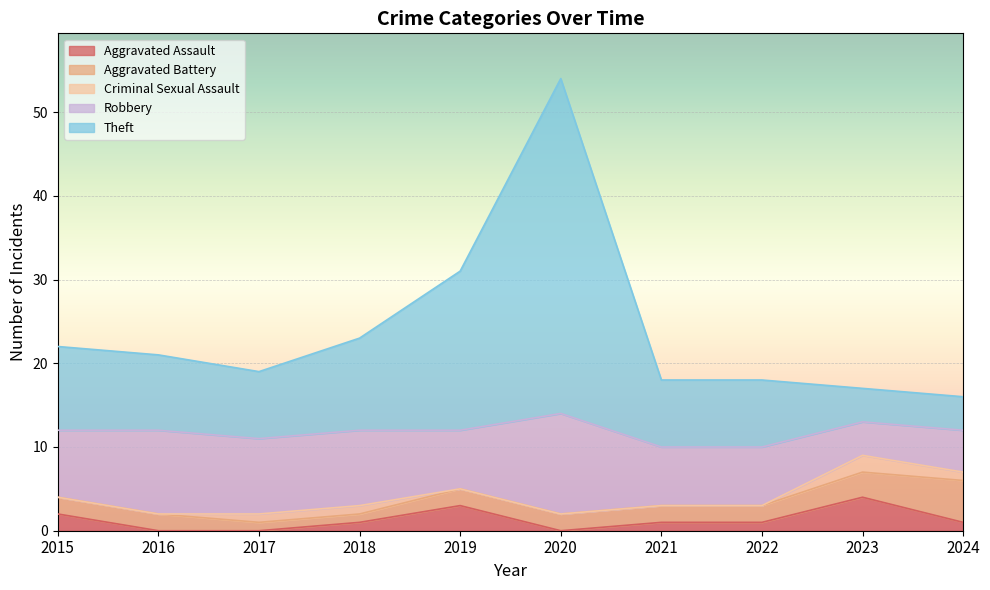

How many data points in Aggravated Battery are above 2?

2